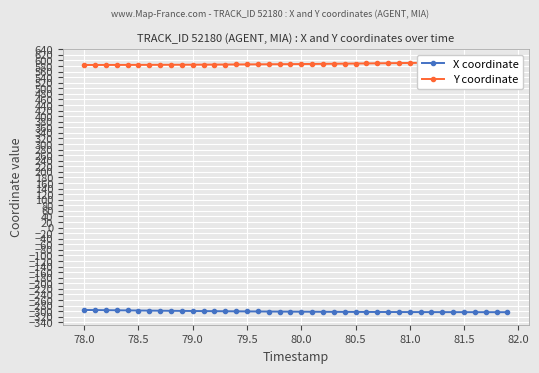

The X coordinate series shows -300.9 at 79.5. True or false?

True